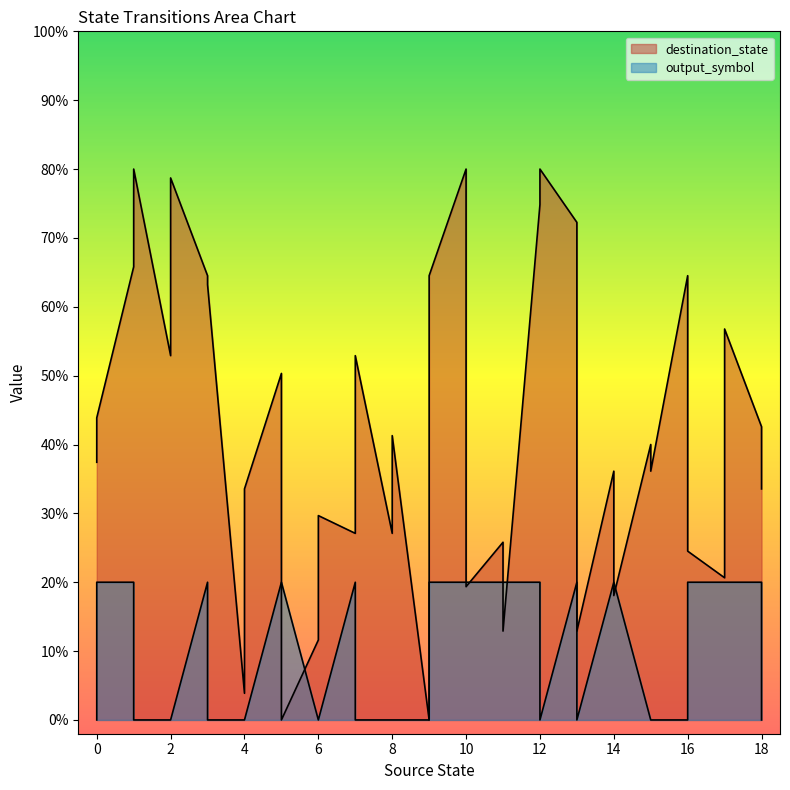

After their last crossing, which series has the higher values: destination_state or output_symbol?

destination_state